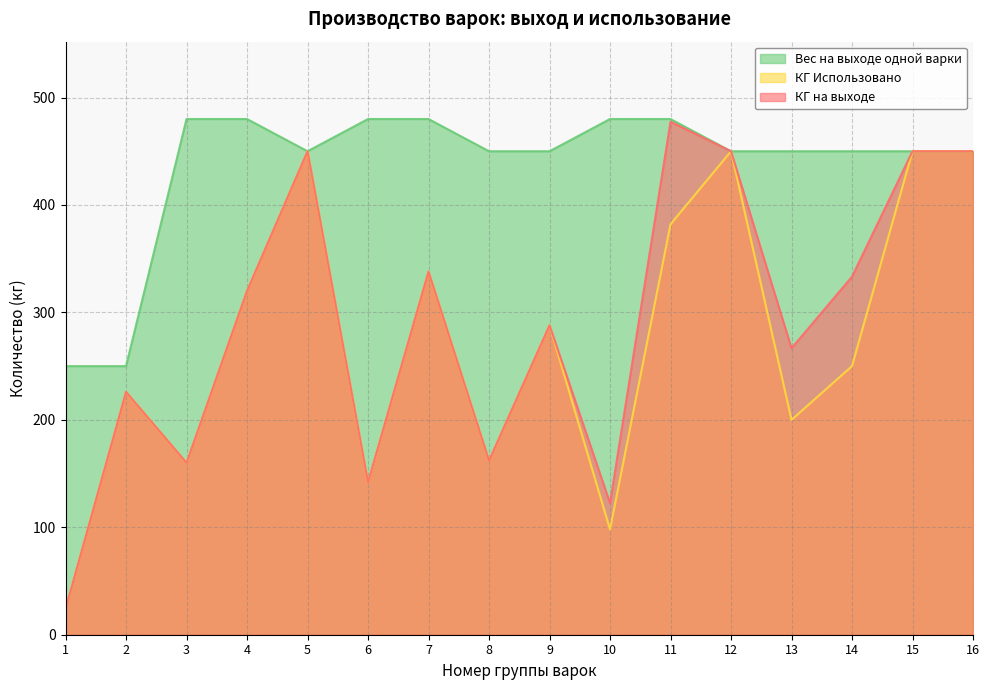

List the series in order of their peak value, lowest first.

КГ Использовано, КГ на выходе, Вес на выходе одной варки